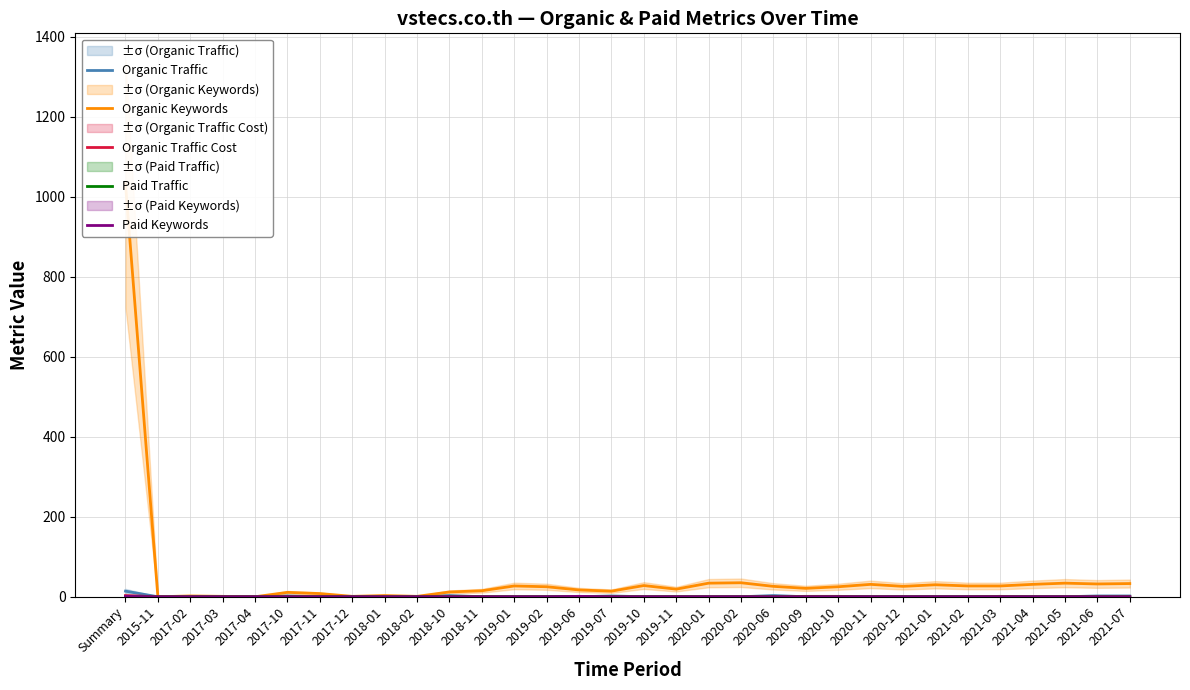

Which series changed the most between 2019-07 and 2020-01?

Organic Keywords